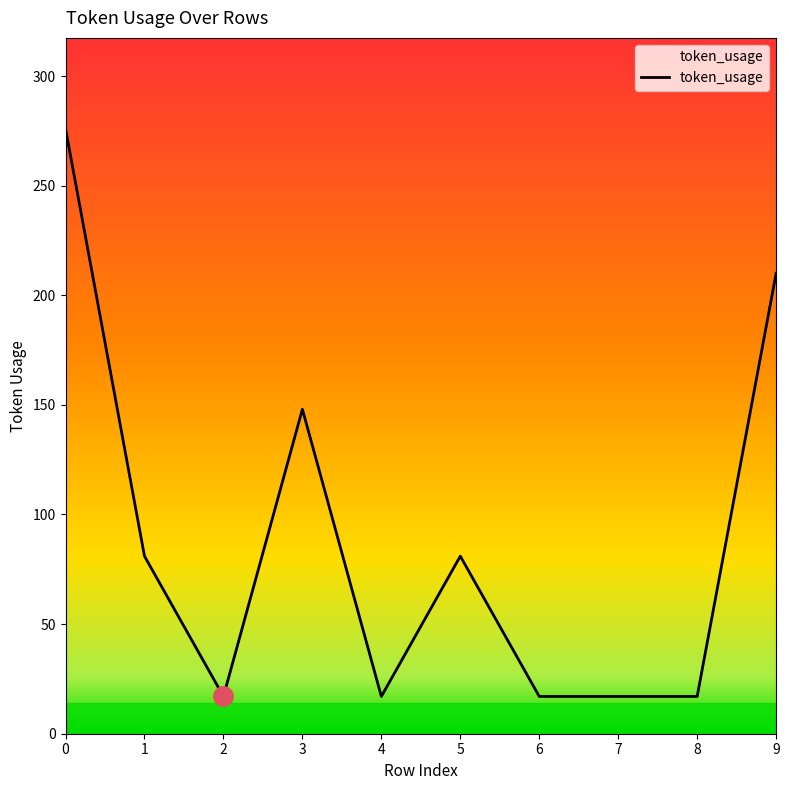

Approximately how many times larger is the value at 2 compared to 1?

0.2